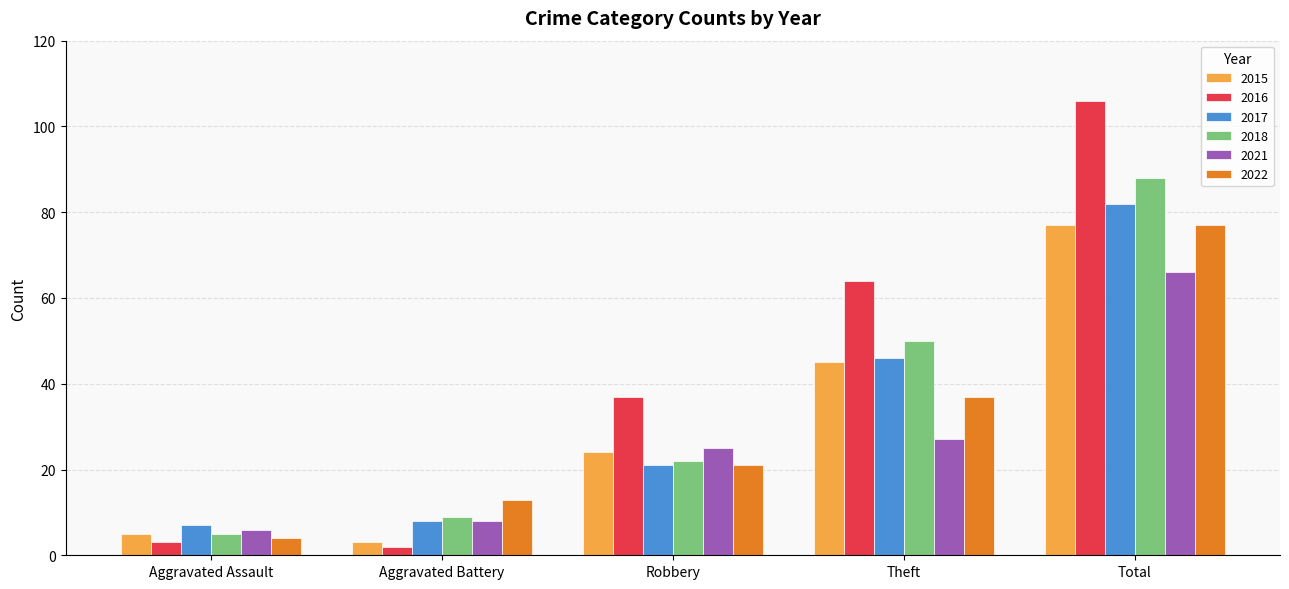

How many bars are there in each group?

6